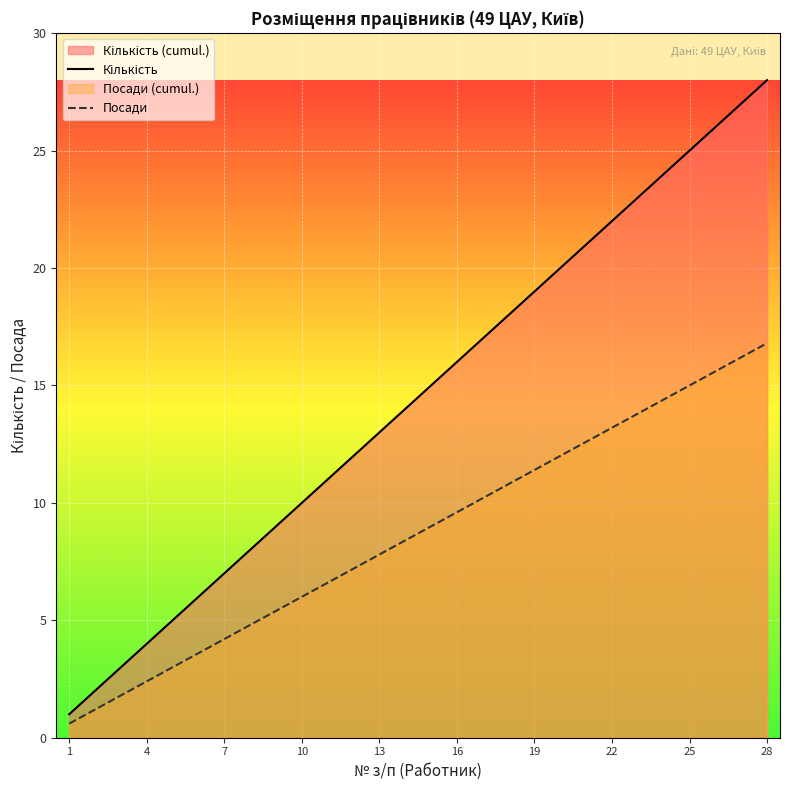

At which category is the sum across all series the highest?

28